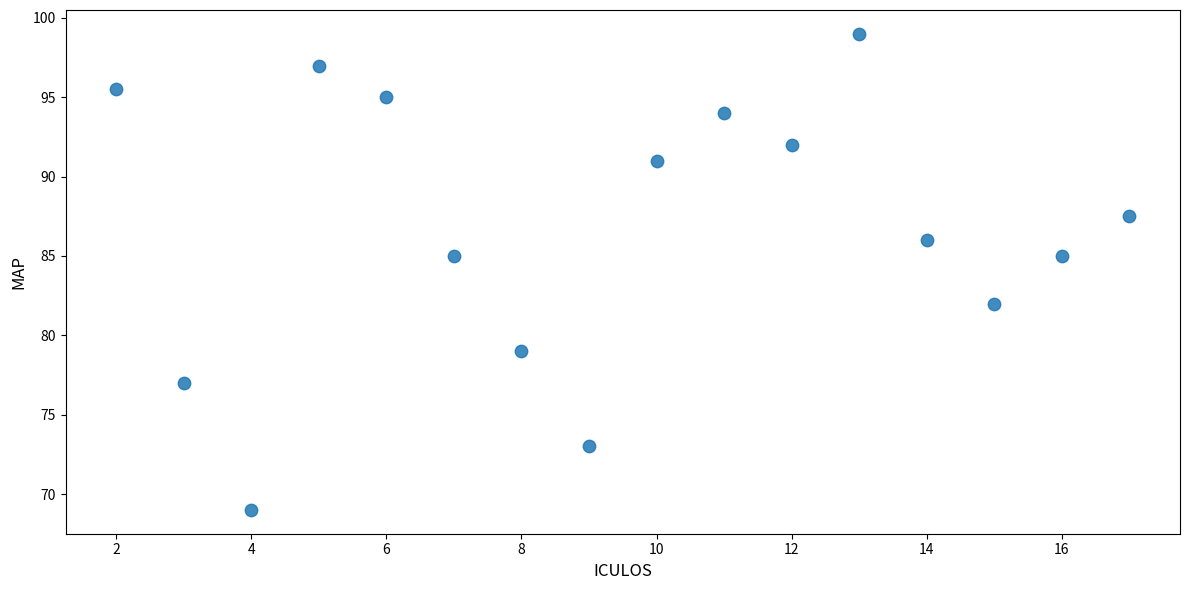

What is the range of Y values (max minus min)?

30.0